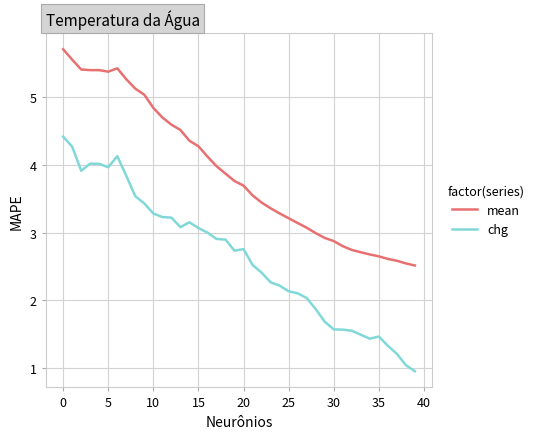

Is this an area chart (filled region under the line)?

No